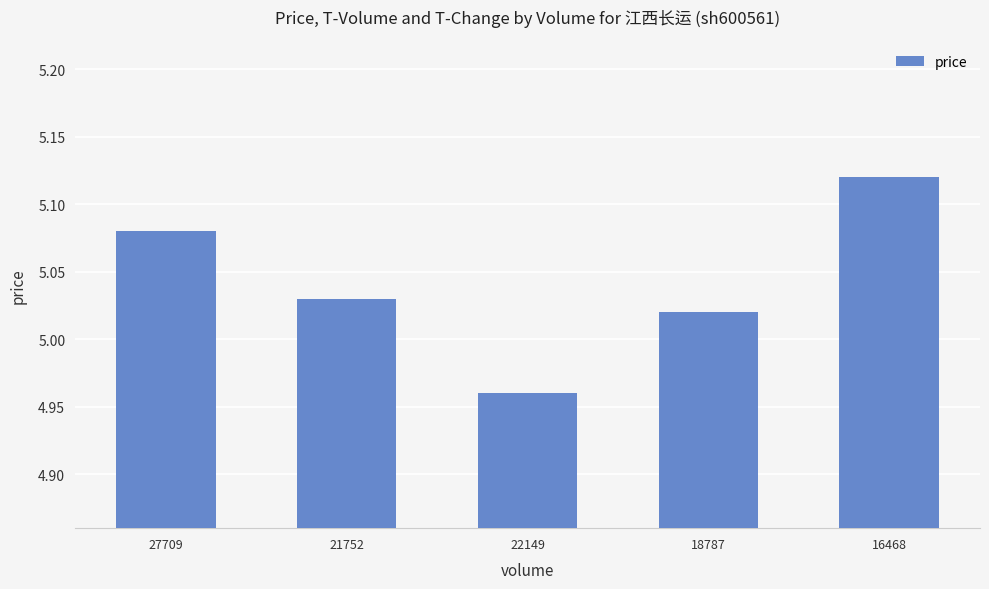

At which label does the data first exceed 5?

27709